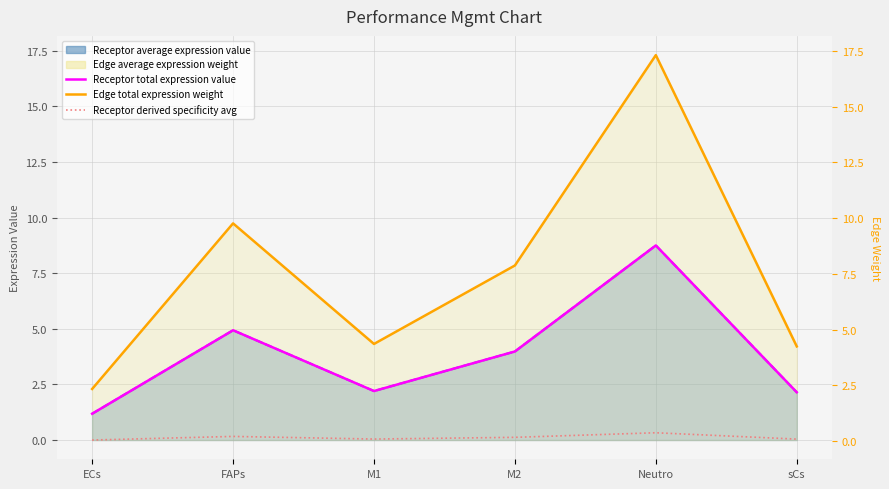

At how many categories does at least one series exceed 14?

1